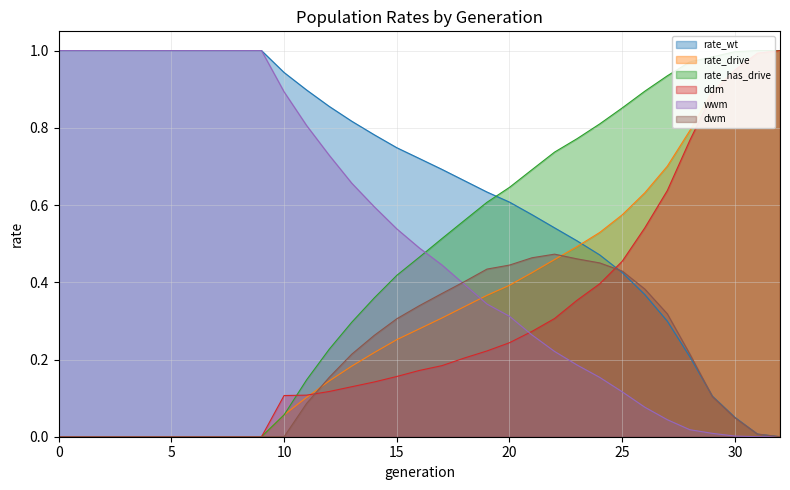

What is the total value across all series at 30?

3.0